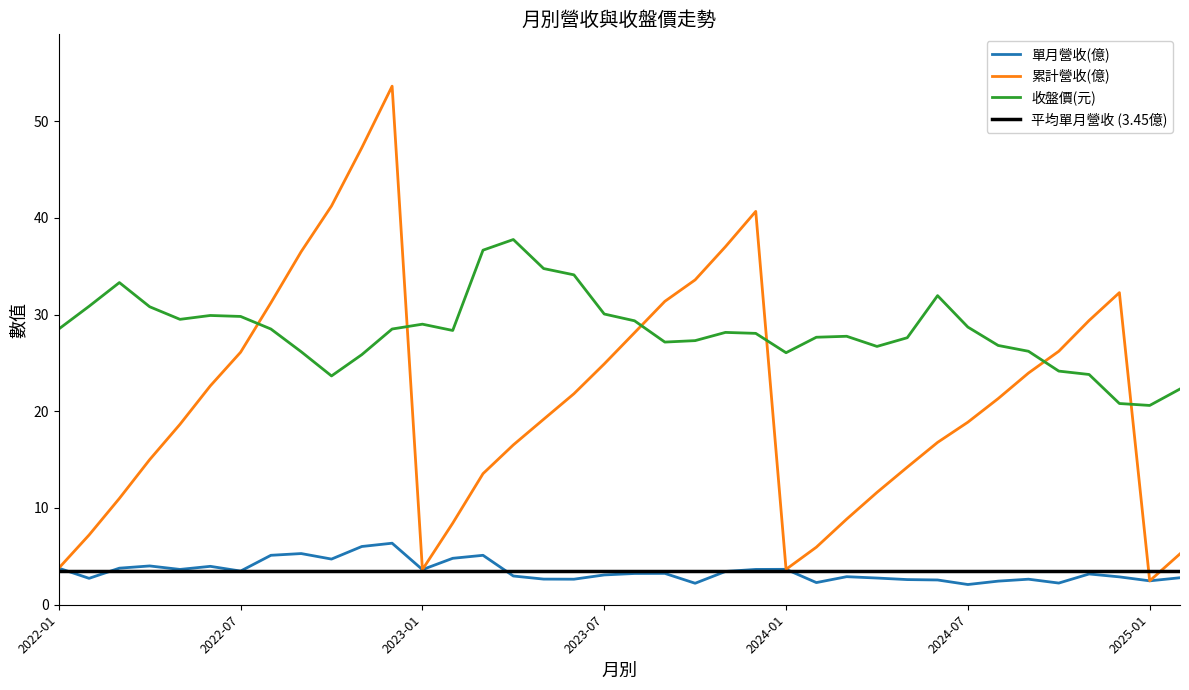

What position from the left is 2022-10?

10